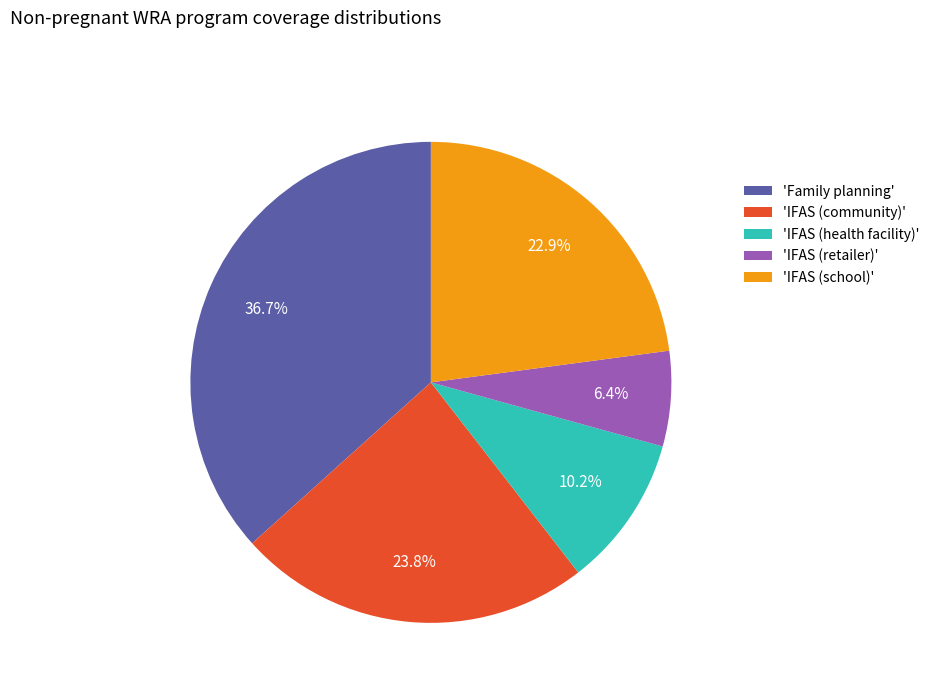

Which has a higher value, 'Family planning' or 'IFAS (school)'?

'Family planning'